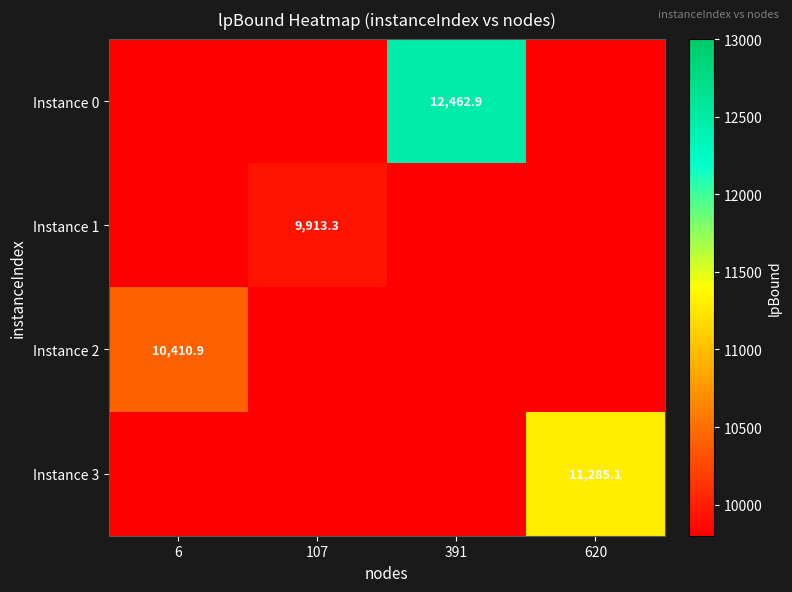

Which has a higher value, 391 or 620?

391